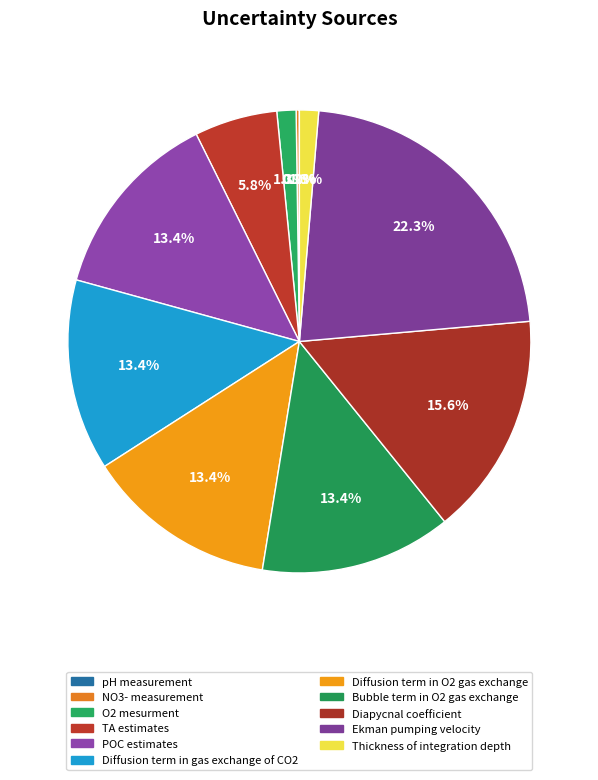

Count the number of slices in the pie.

11